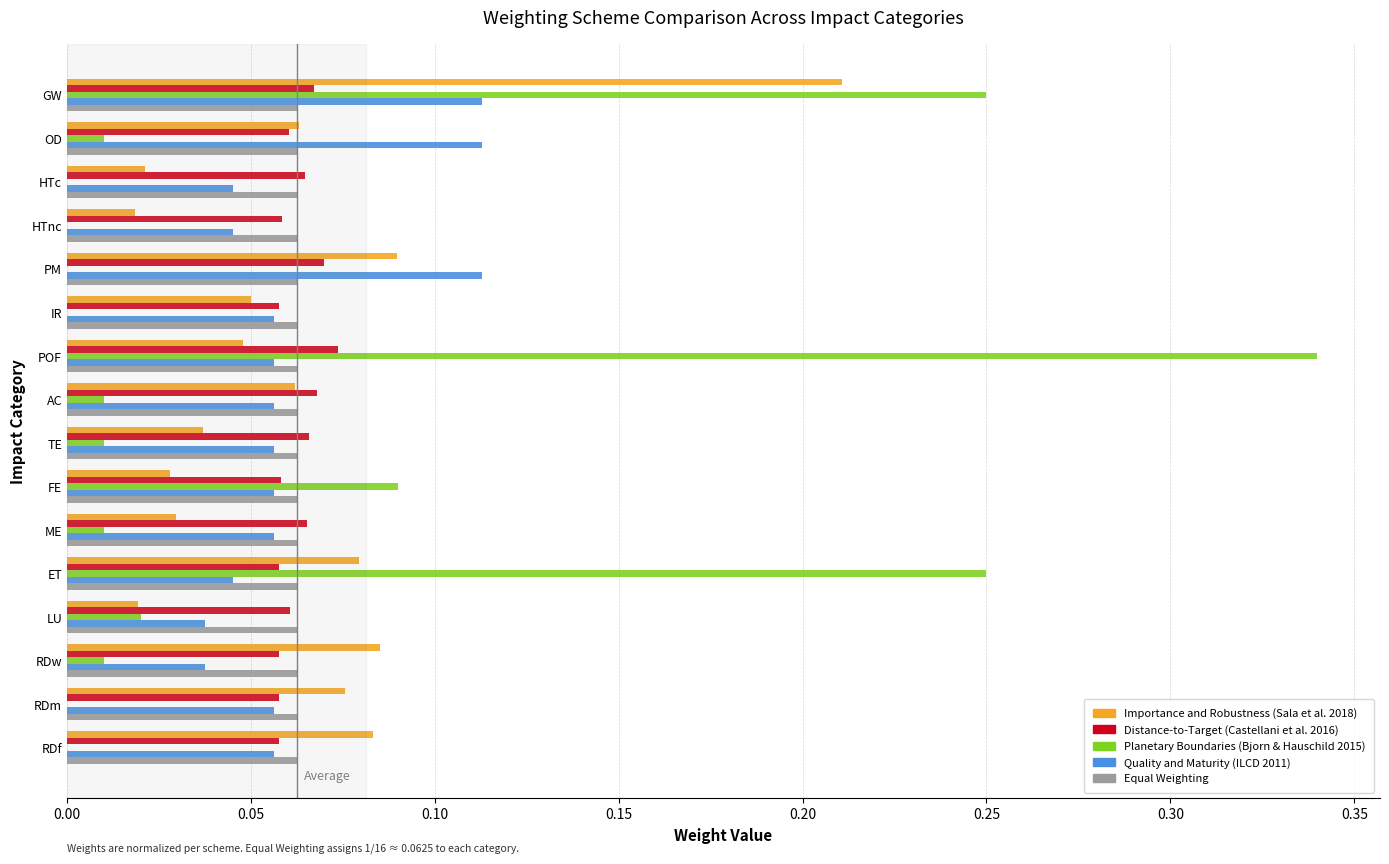

Is the value of Equal Weighting at HTnc greater than the value of Importance and Robustness (Sala et al. 2018) at TE?

Yes